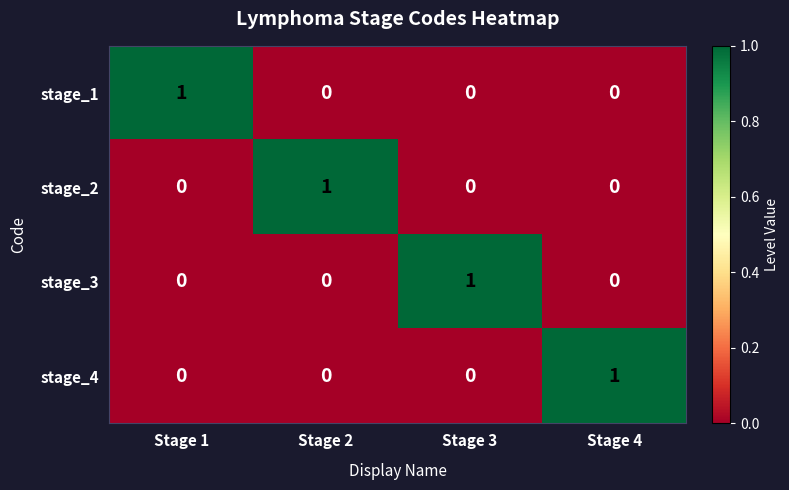

How many data points does each series have?

4